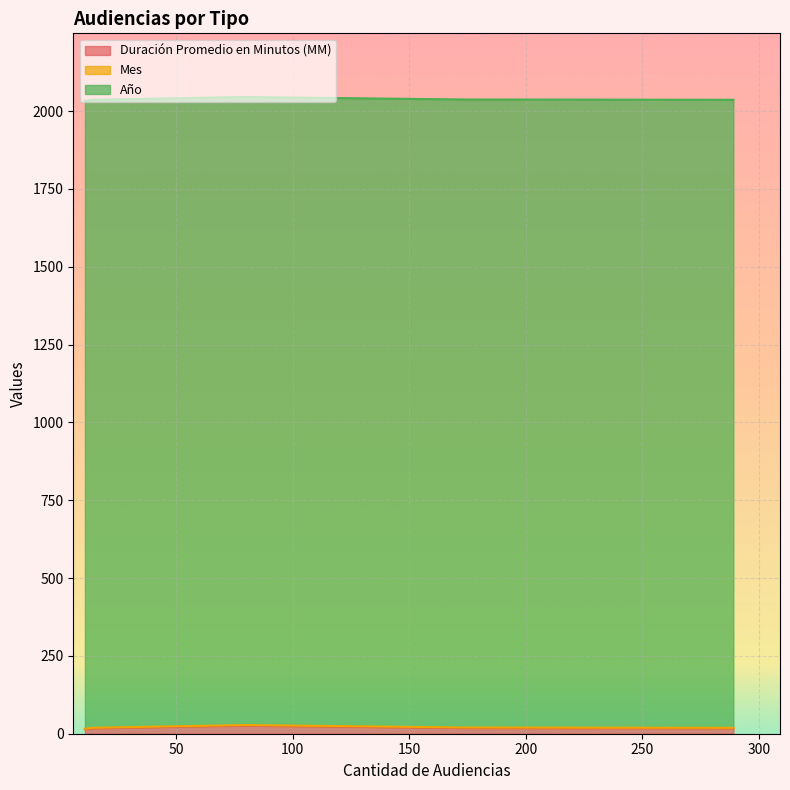

Does the chart display data point markers on the line(s)?

No